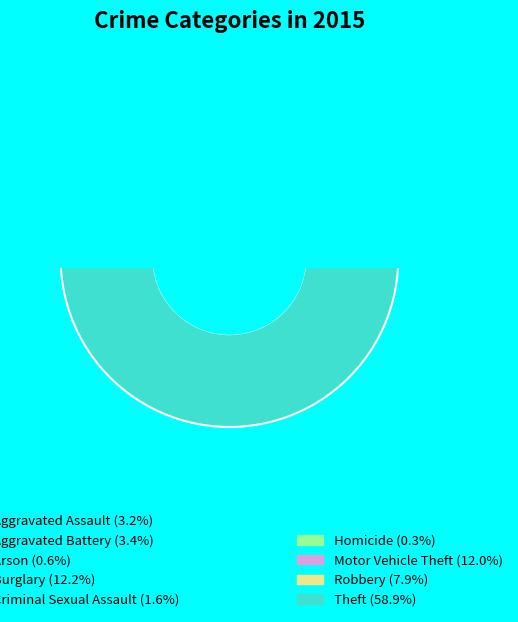

How much of the chart is everything except Robbery?

92.1%